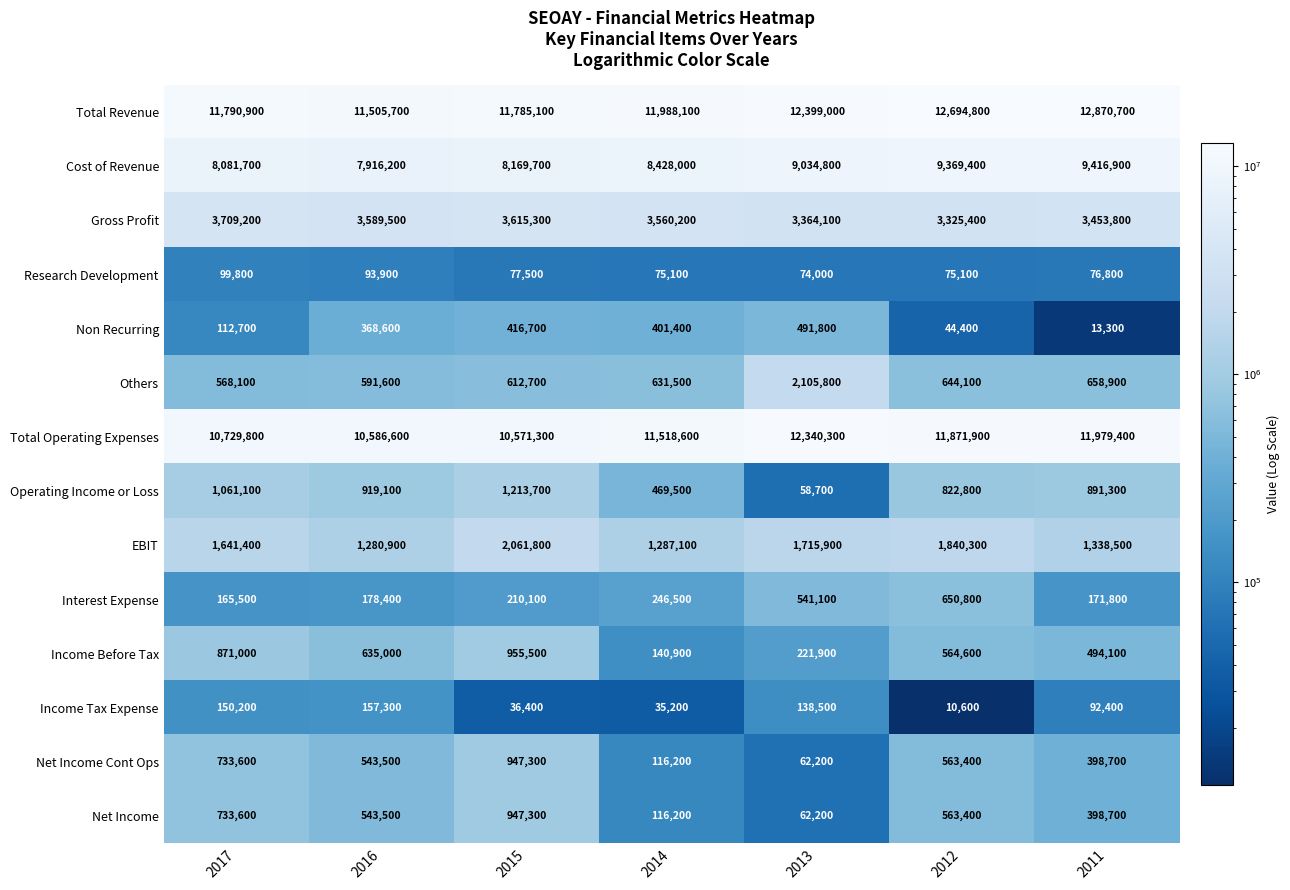

List the labels in order of Total Operating Expenses value, smallest first.

2015, 2016, 2017, 2014, 2012, 2011, 2013